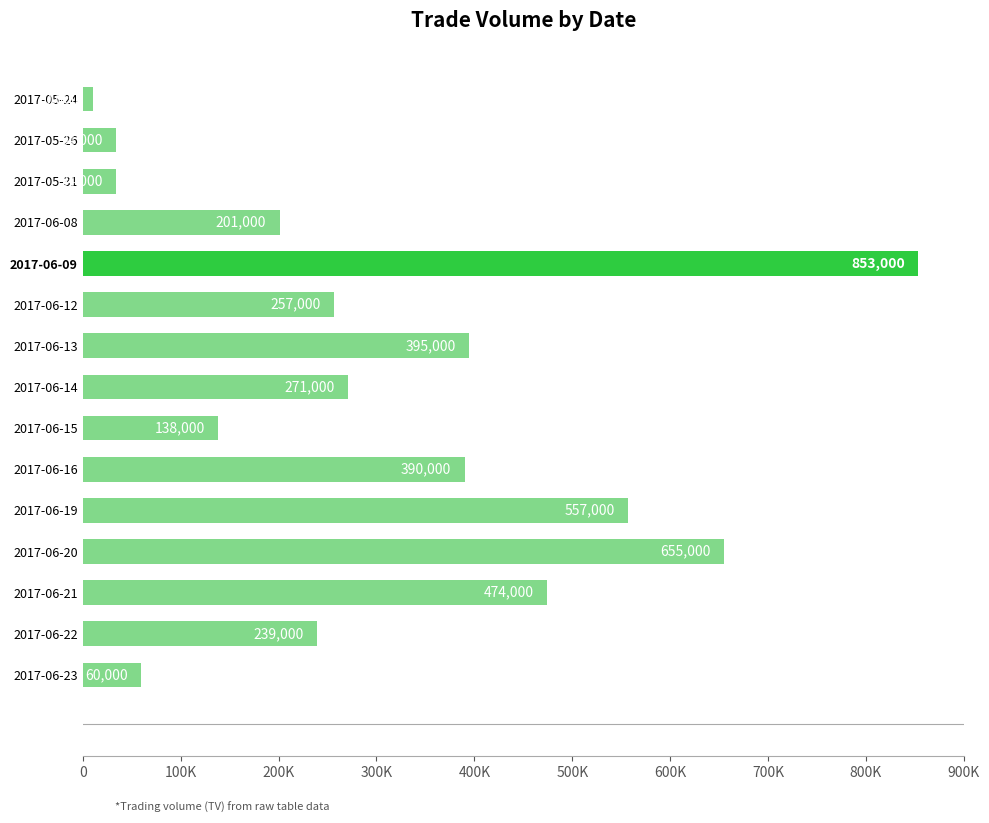

Does the chart contain any negative values?

No